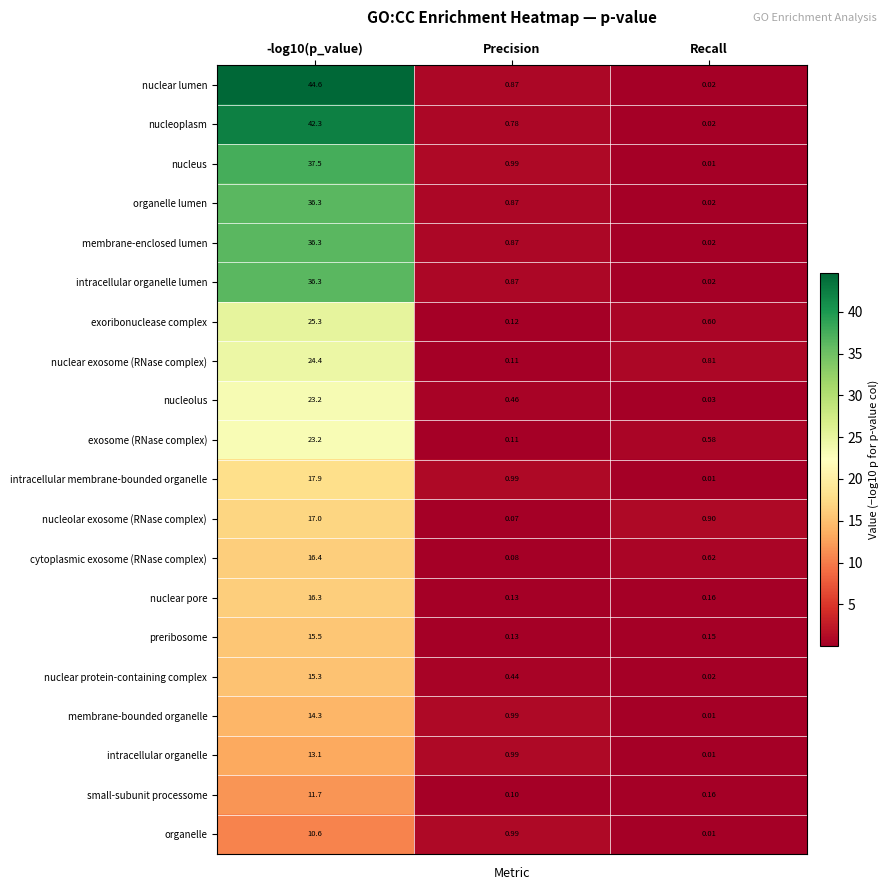

Between -log10(p_value) and Recall, which series saw the biggest shift?

nuclear lumen